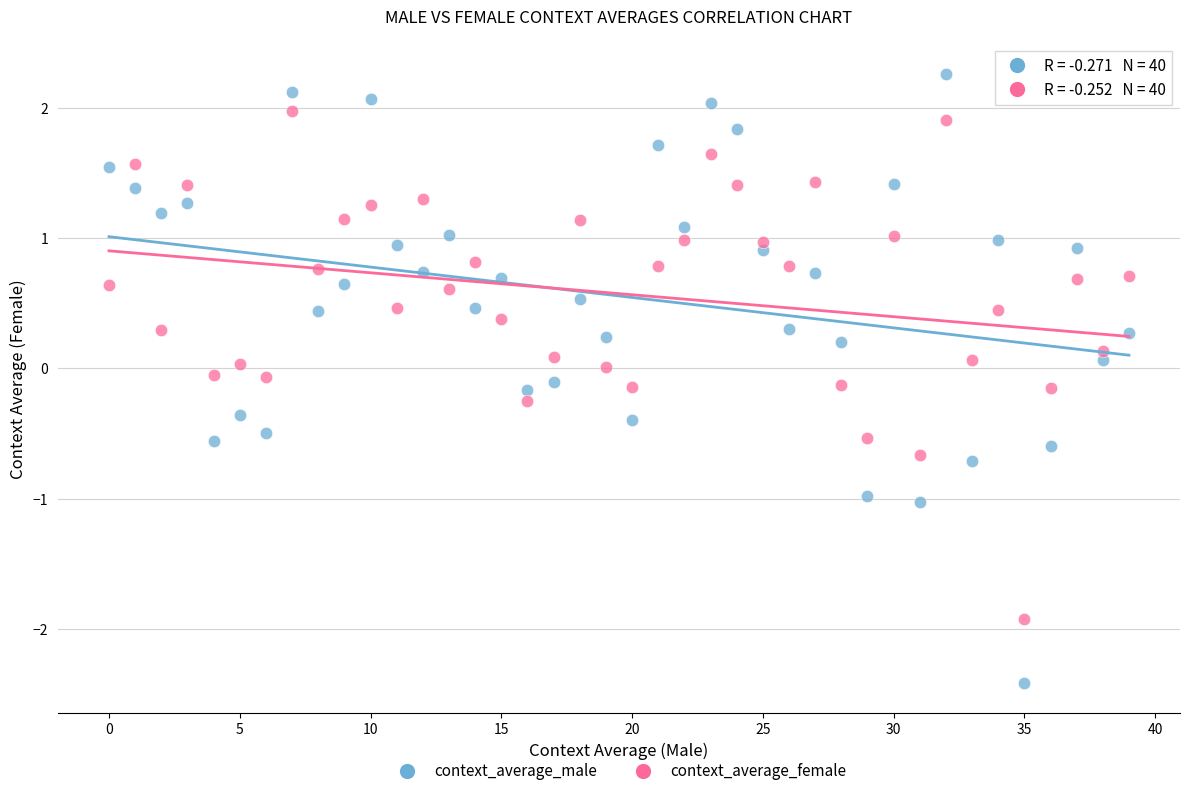

Which series reaches the minimum Y coordinate?

context_average_male